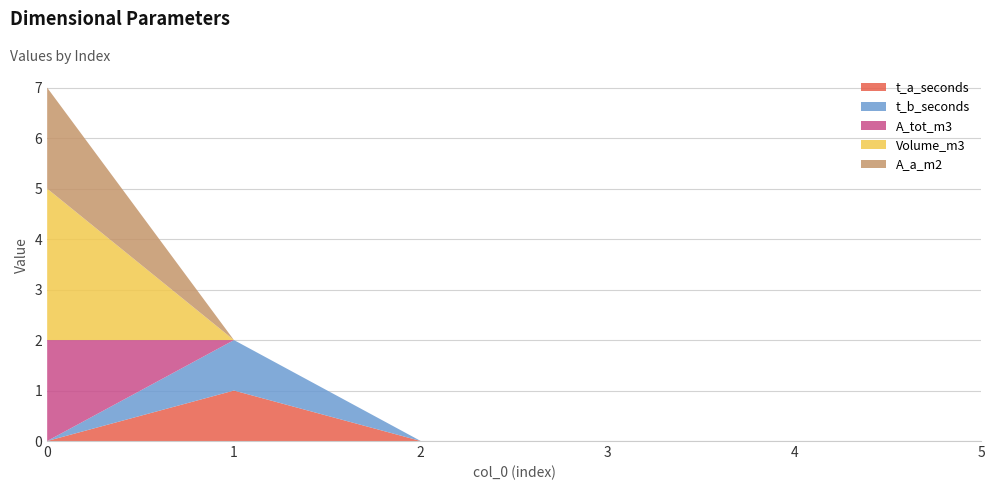

Reading left to right, list all the values displayed in this chart.

t_a_seconds: 0=0	1=1	2=0	3=0	4=0	5=0
t_b_seconds: 0=0	1=1	2=0	3=0	4=0	5=0
A_tot_m3: 0=2	1=0	2=0	3=0	4=0	5=0
Volume_m3: 0=3	1=0	2=0	3=0	4=0	5=0
A_a_m2: 0=2	1=0	2=0	3=0	4=0	5=0